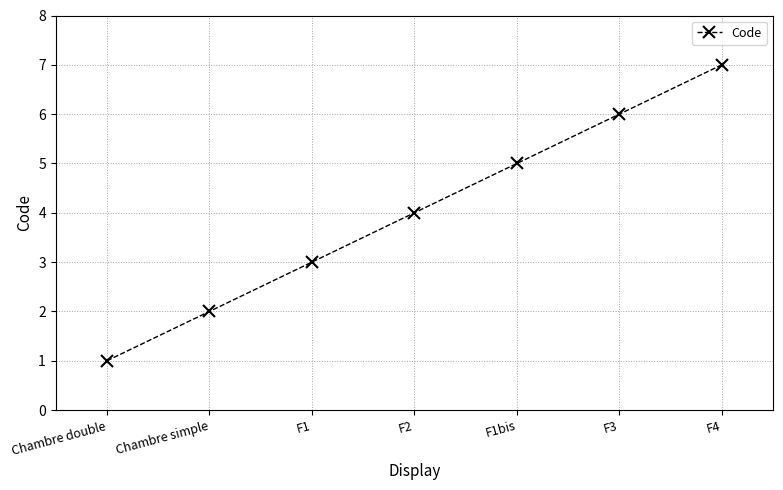

What is the label of the 6th point from the left?

F3